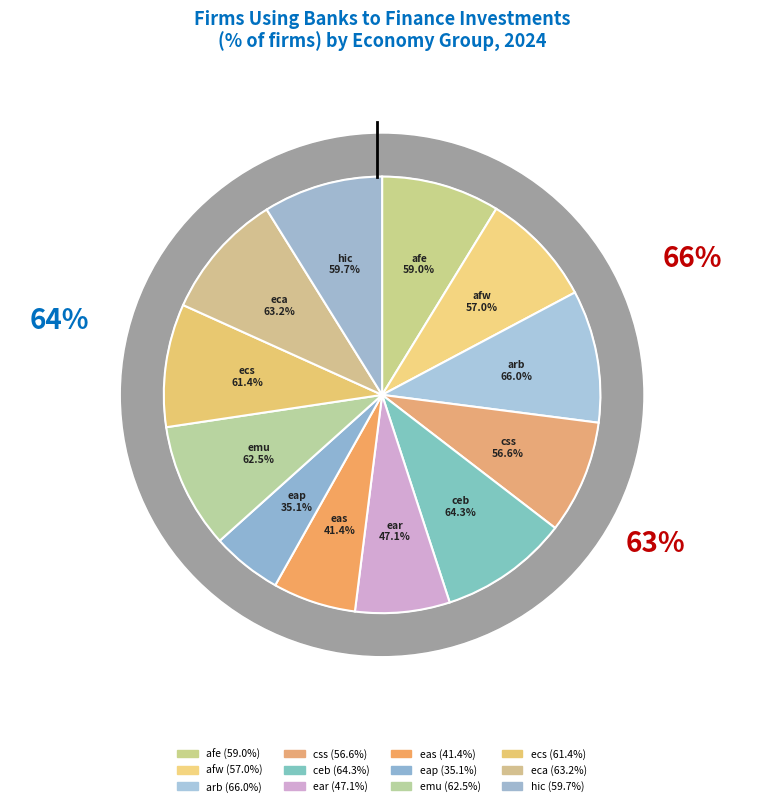

What percentage is the hic slice, to the nearest percent?

9%